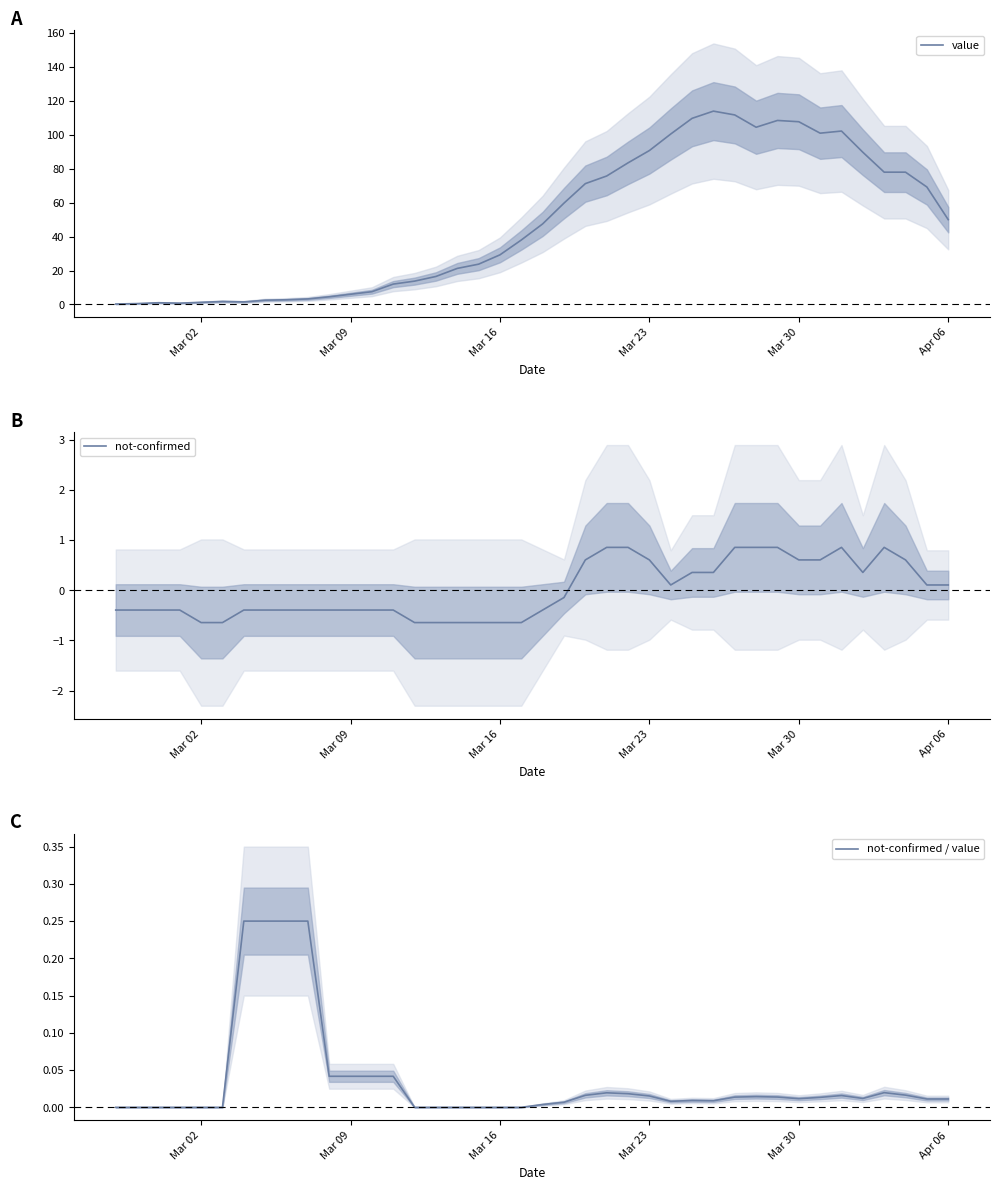

True or false: value has a value of 90.8 at Mar 23.

True